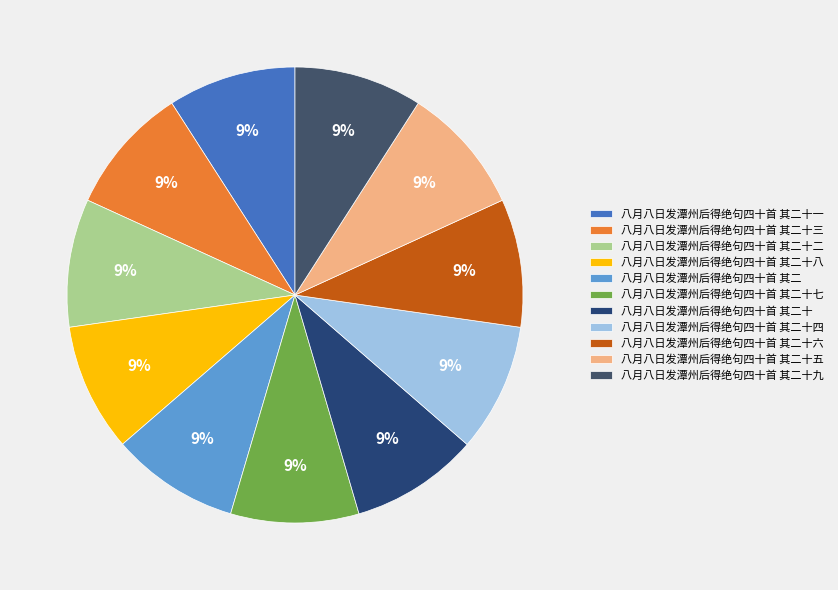

How many slices are in this pie chart?

11